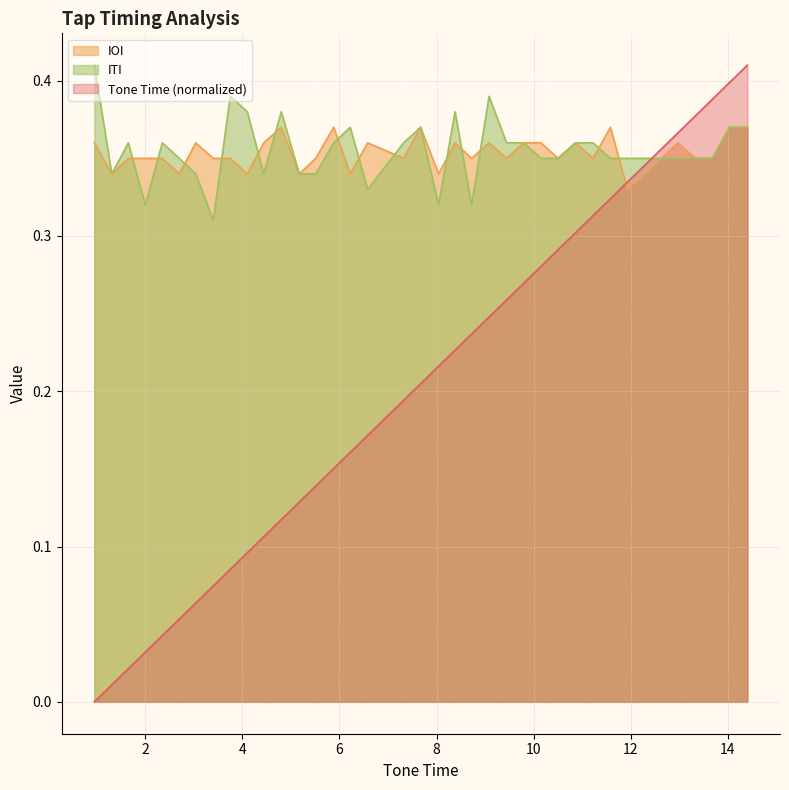

Reading left to right, extract all data points from this chart.

Tone Time: 0.95=0.0	1.31=0.0	1.65=0.0	2.0=0.0	2.35=0.0	2.7=0.1	3.04=0.1	3.4=0.1	3.75=0.1	4.1=0.1	4.44=0.1	4.8=0.1	5.17=0.1	5.51=0.1	5.88=0.2	6.22=0.2	6.58=0.2	7.32=0.2	7.67=0.2	8.04=0.2	8.38=0.2	8.72=0.2	9.08=0.2	9.44=0.3	9.79=0.3	10.15=0.3	10.5=0.3	10.86=0.3	11.22=0.3	11.58=0.3	11.93=0.3	12.3=0.3	12.63=0.4	12.97=0.4	13.33=0.4	13.68=0.4	14.03=0.4	14.4=0.4
IOI: 0.95=0.4	1.31=0.3	1.65=0.3	2.0=0.3	2.35=0.3	2.7=0.3	3.04=0.4	3.4=0.3	3.75=0.3	4.1=0.3	4.44=0.4	4.8=0.4	5.17=0.3	5.51=0.3	5.88=0.4	6.22=0.3	6.58=0.4	7.32=0.3	7.67=0.4	8.04=0.3	8.38=0.4	8.72=0.3	9.08=0.4	9.44=0.3	9.79=0.4	10.15=0.4	10.5=0.3	10.86=0.4	11.22=0.3	11.58=0.4	11.93=0.3	12.3=0.3	12.63=0.3	12.97=0.4	13.33=0.3	13.68=0.3	14.03=0.4	14.4=0.4
ITI: 0.95=0.4	1.31=0.3	1.65=0.4	2.0=0.3	2.35=0.4	2.7=0.3	3.04=0.3	3.4=0.3	3.75=0.4	4.1=0.4	4.44=0.3	4.8=0.4	5.17=0.3	5.51=0.3	5.88=0.4	6.22=0.4	6.58=0.3	7.32=0.4	7.67=0.4	8.04=0.3	8.38=0.4	8.72=0.3	9.08=0.4	9.44=0.4	9.79=0.4	10.15=0.3	10.5=0.3	10.86=0.4	11.22=0.4	11.58=0.3	11.93=0.3	12.3=0.3	12.63=0.3	12.97=0.3	13.33=0.3	13.68=0.3	14.03=0.4	14.4=0.4